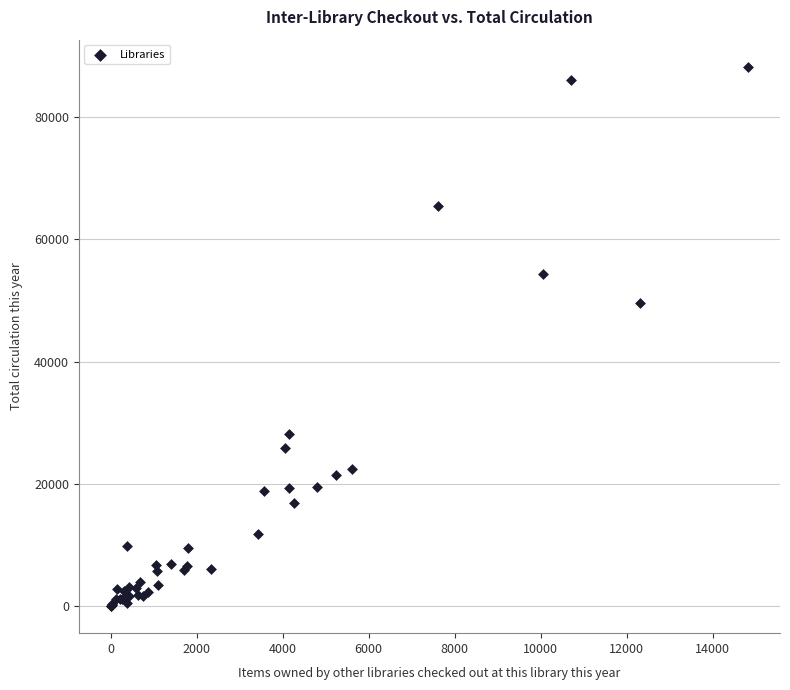

What Y value in the scatter plot is closest to 44141?

49589